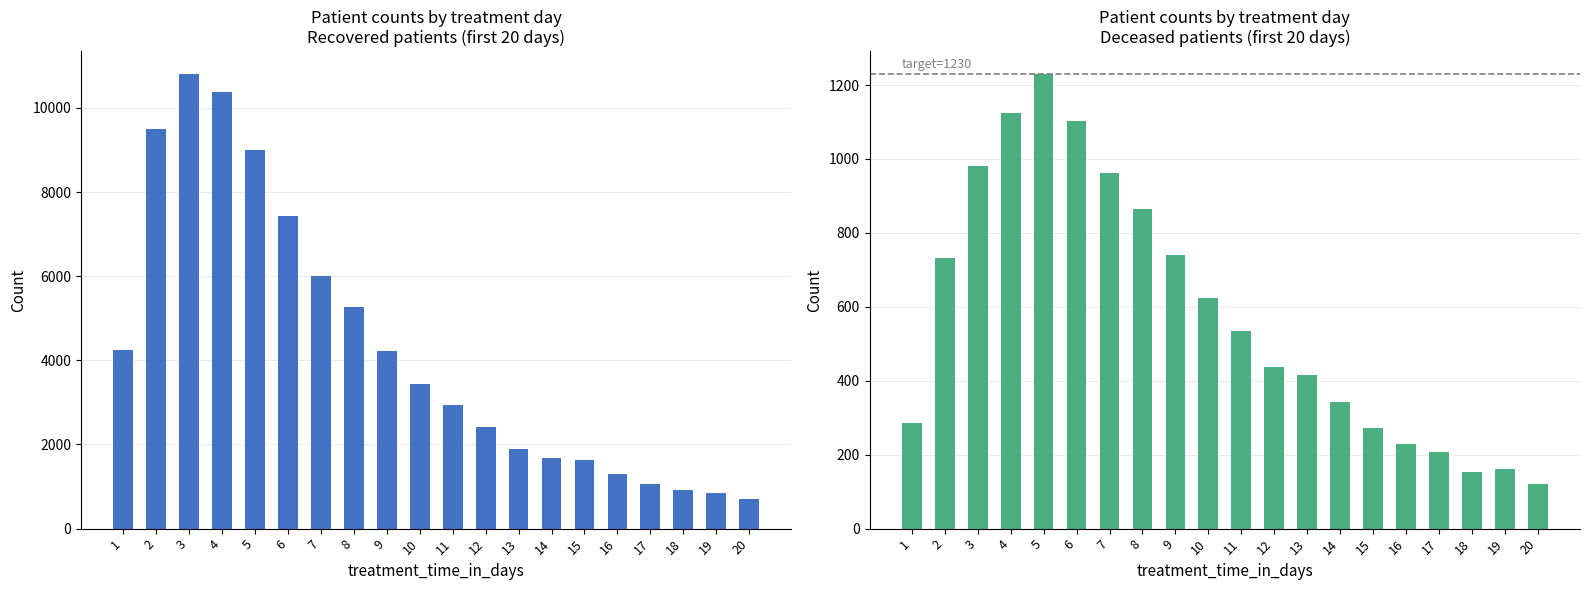

What is the greatest value displayed?

10807